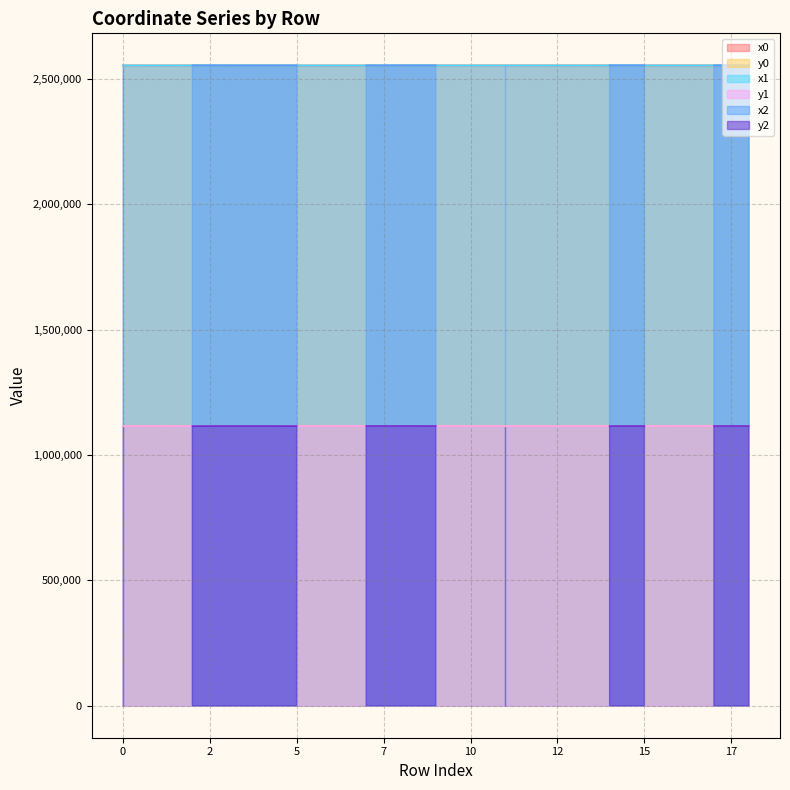

What is the minimum value for y1?

1114825.6